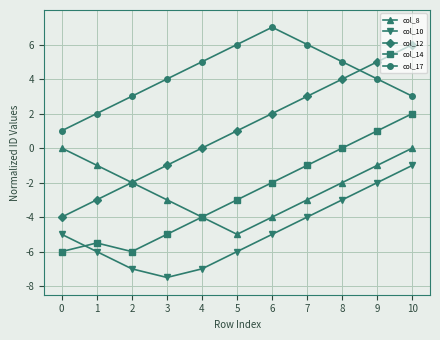

What is the difference between the highest and lowest values at 3?

11.5